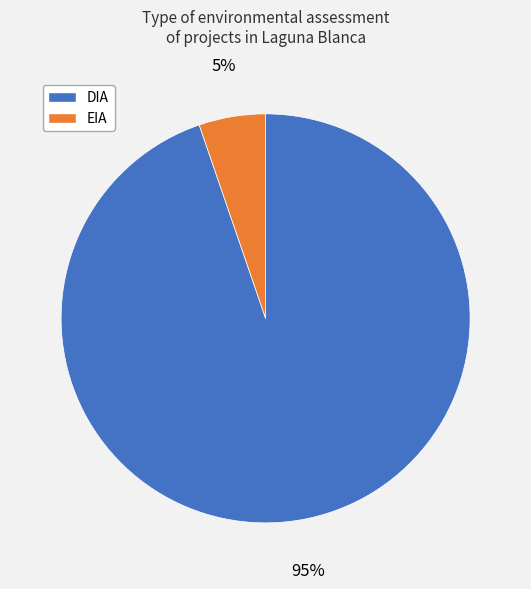

Which category has the smallest portion of the pie?

EIA